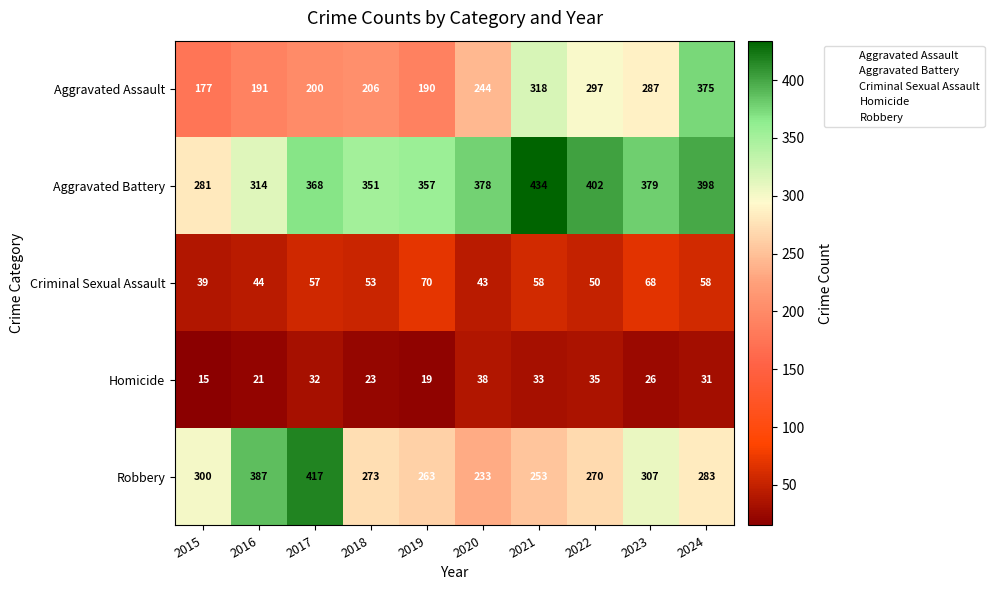

The Homicide series shows 38 at 2020. True or false?

True